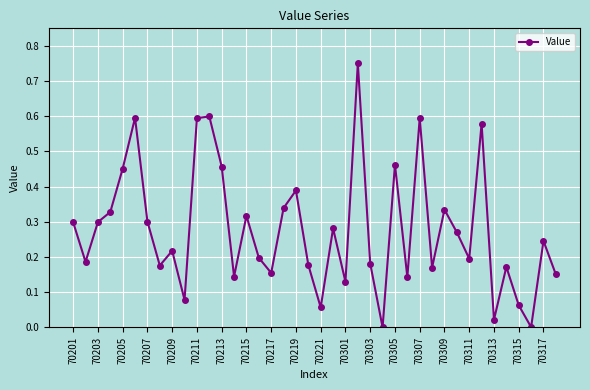

What is the sum of all values?

11.1